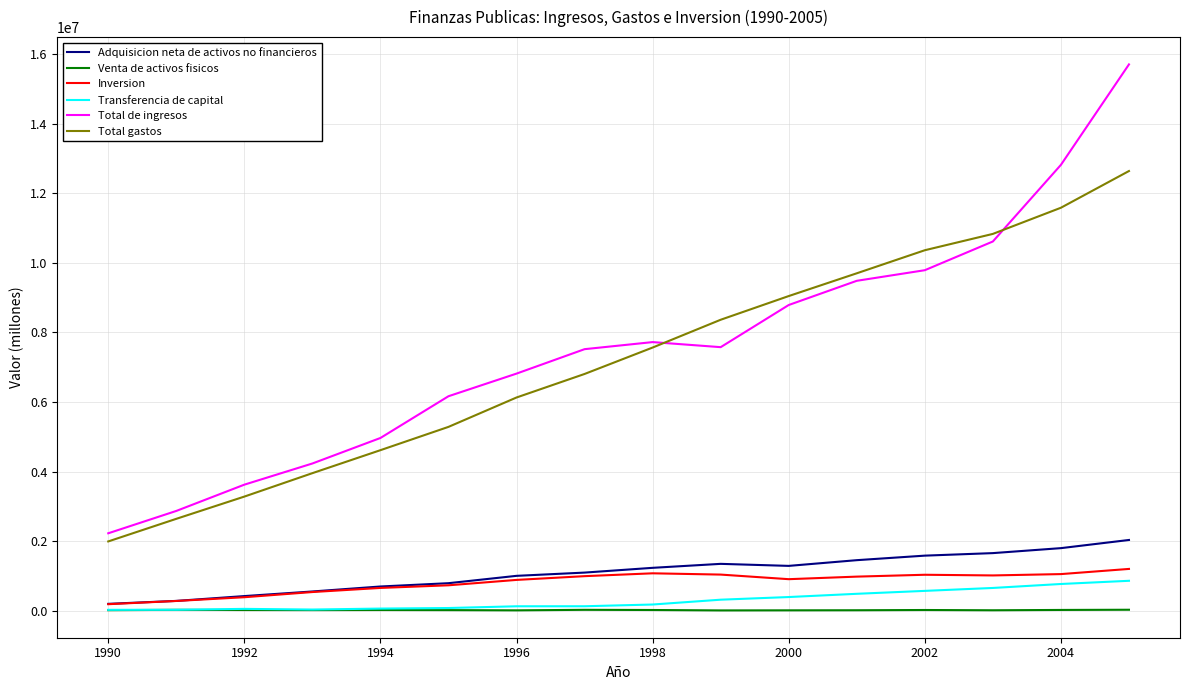

Which series has the widest spread of values?

Total de ingresos